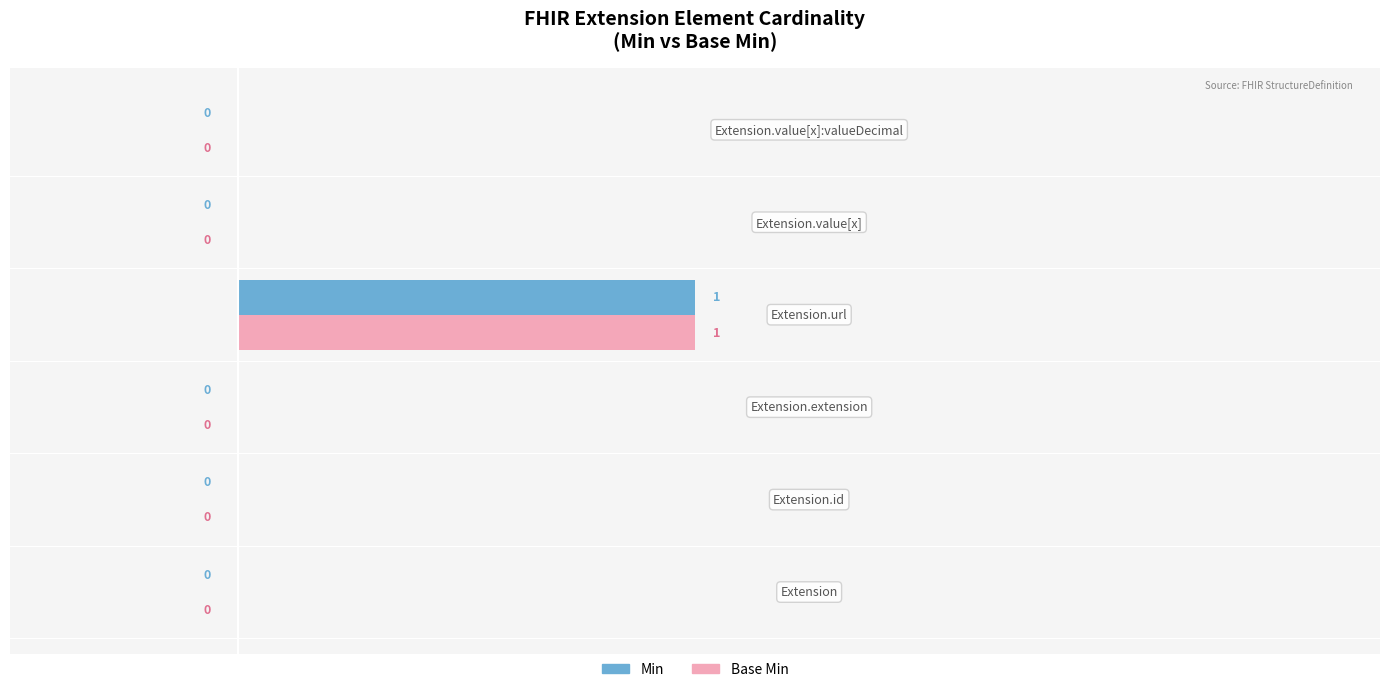

How many Base Min values are between 0 and 1?

6